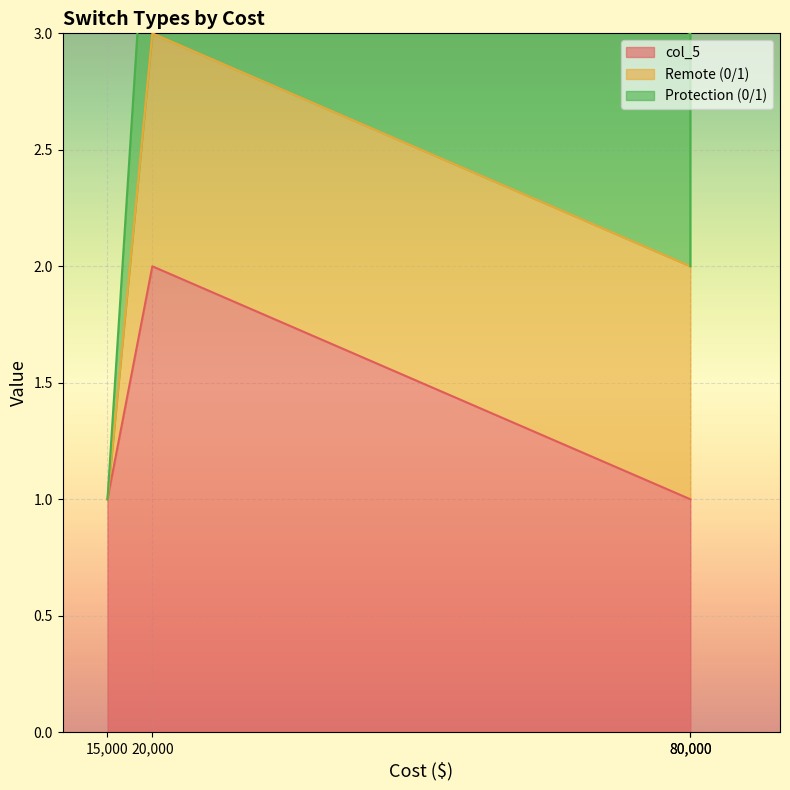

How many values in Remote (0/1) are above zero?

3